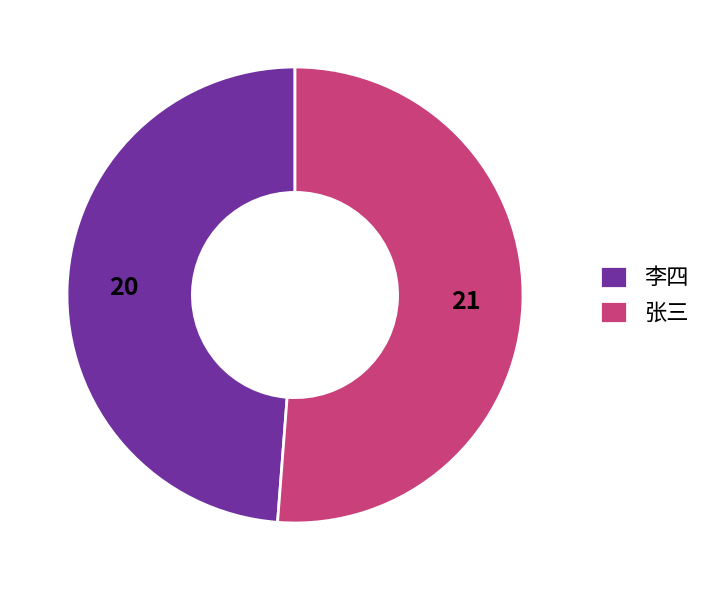

Rank the categories by value from lowest to highest.

李四, 张三